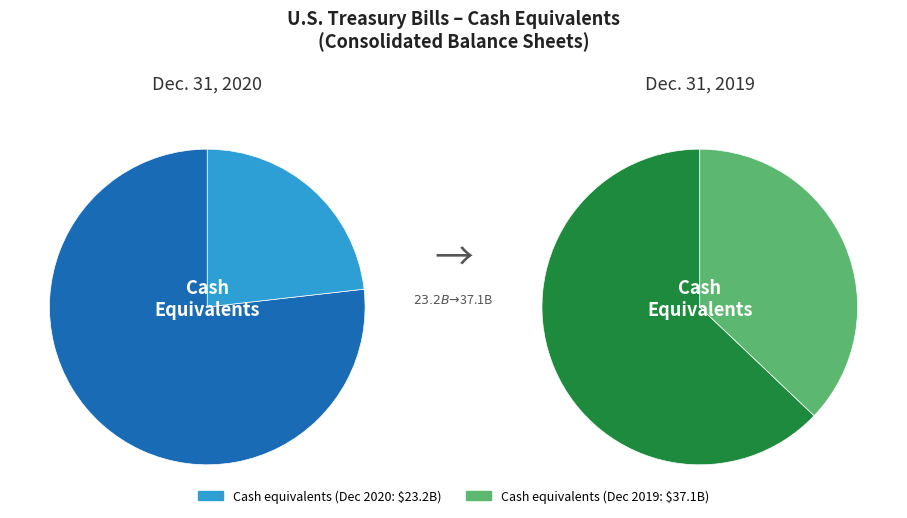

Is it true that Dec. 31, 2020 is 49% of the pie?

False